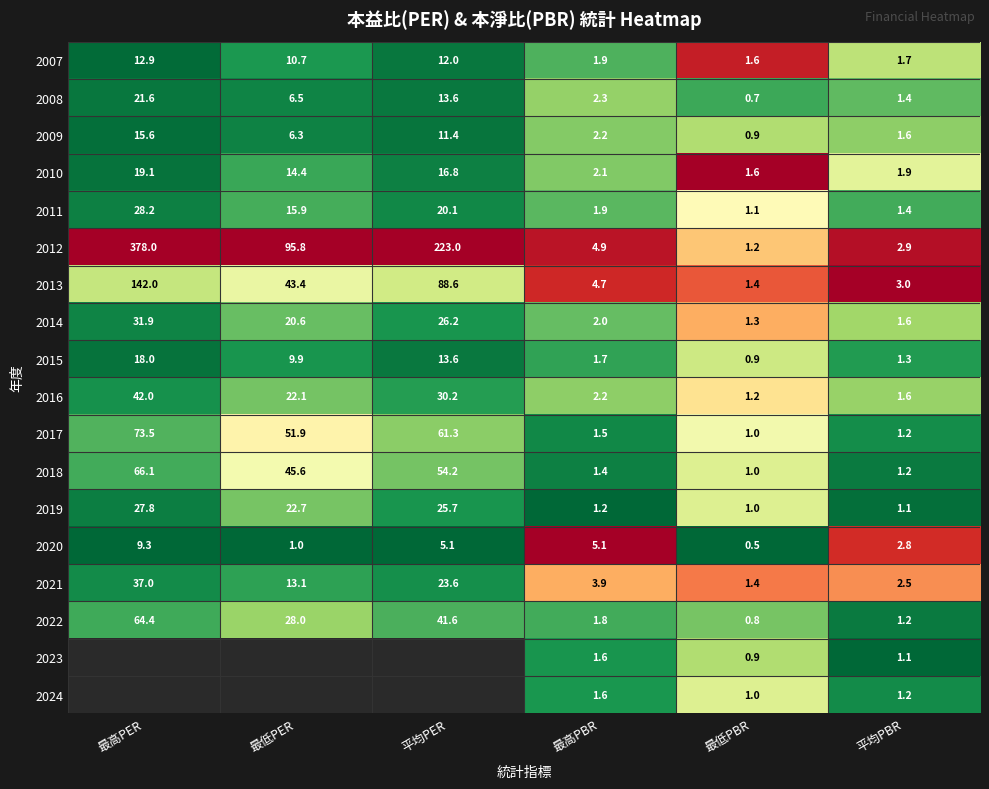

True or false: 2016 has a value of 42.0 at 最高PER.

True